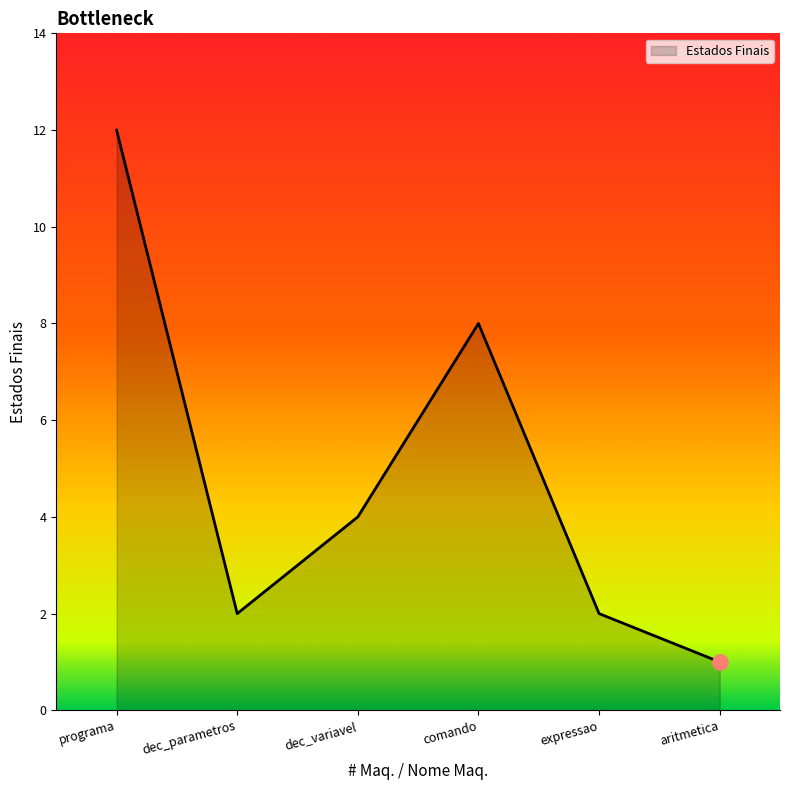

What is the ratio of the value at programa to the value at dec_variavel?

3.0